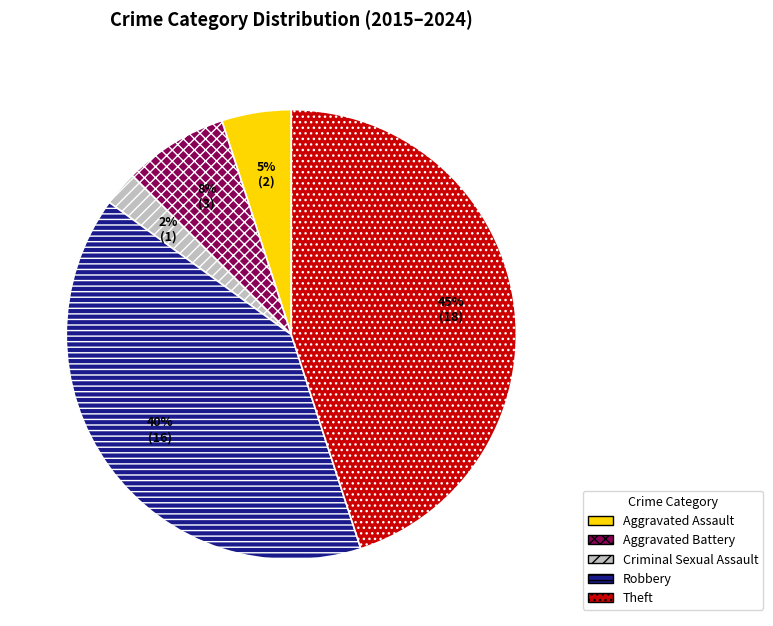

Does Criminal Sexual Assault account for over 50% of the chart?

No